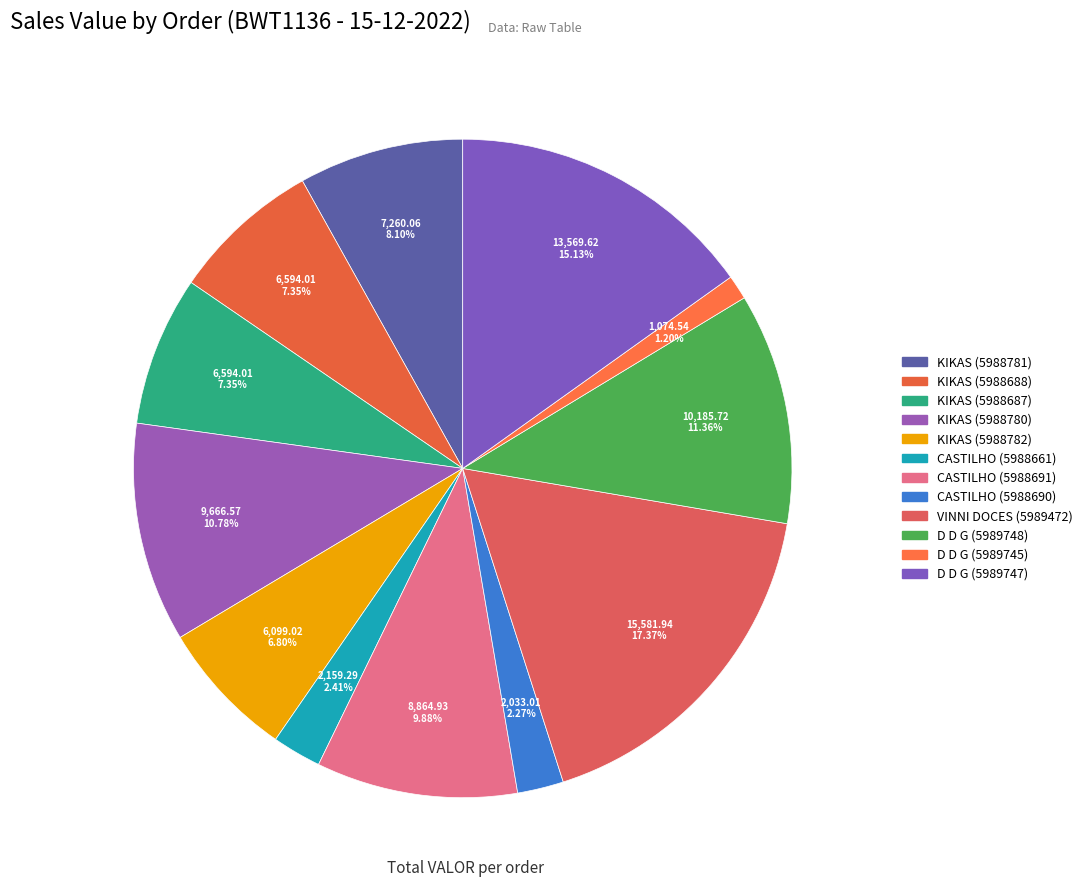

How many segments does this pie chart have?

12